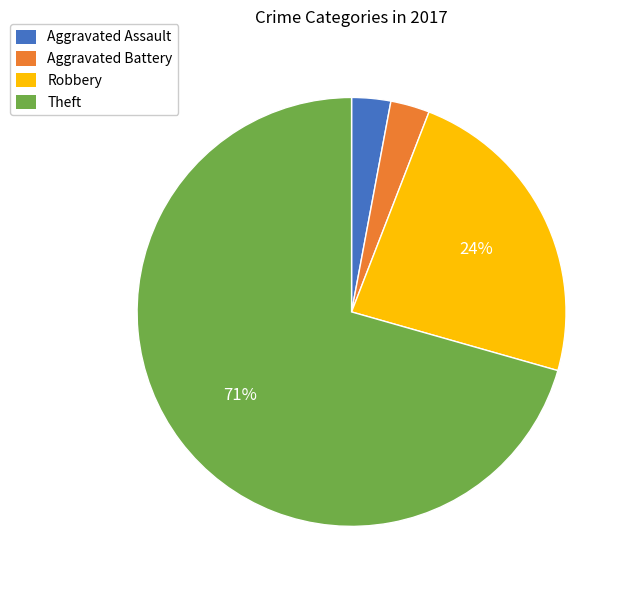

Which slice is the largest?

Theft